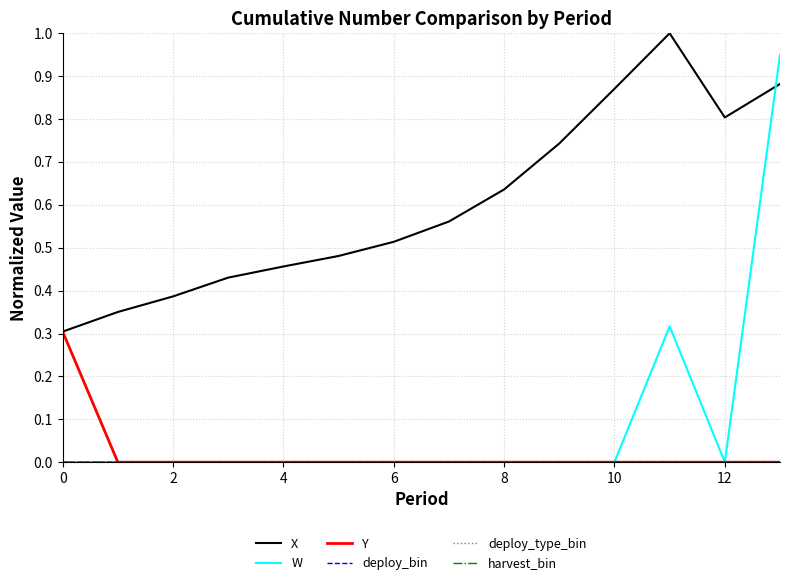

Which series has the widest spread of values?

W